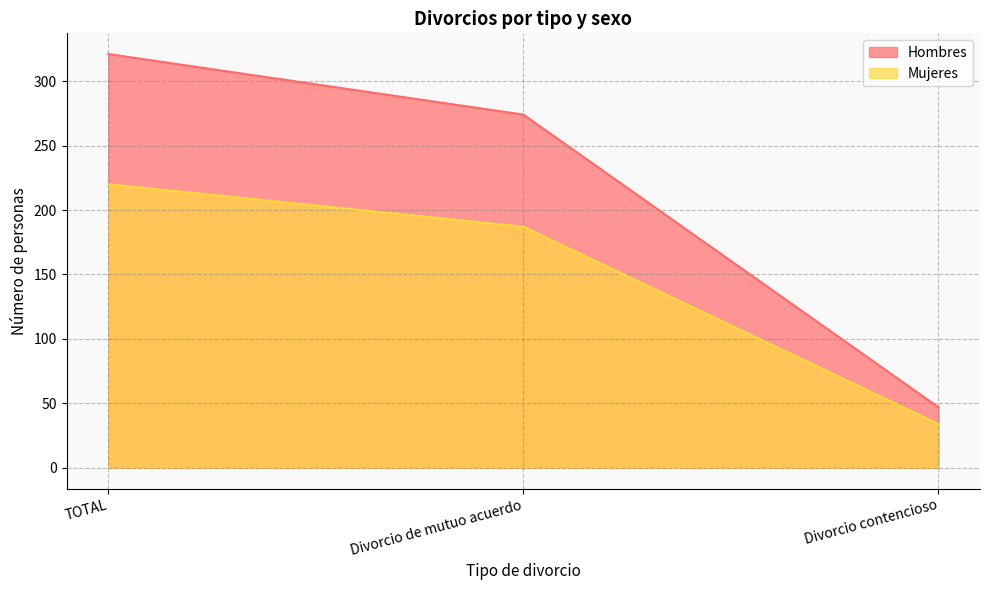

Which series has the largest range (max minus min)?

Hombres